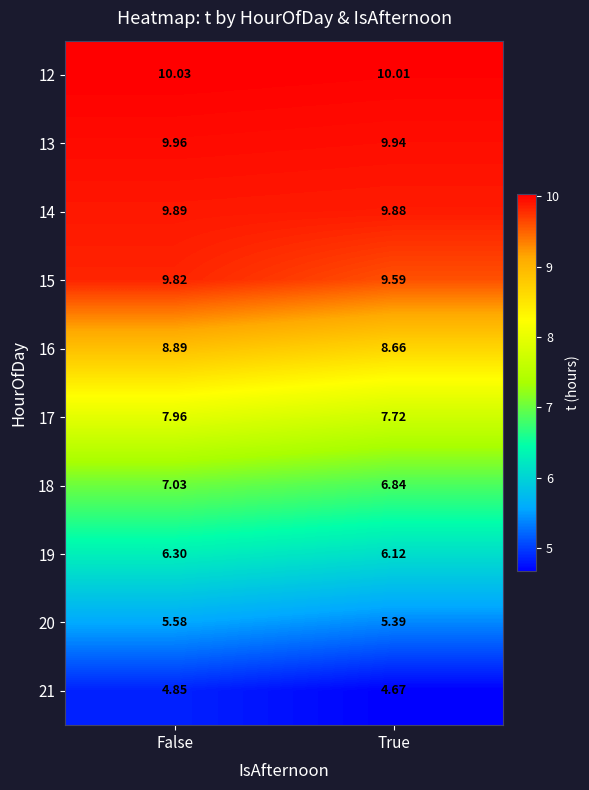

At which category is the sum across all series the highest?

False